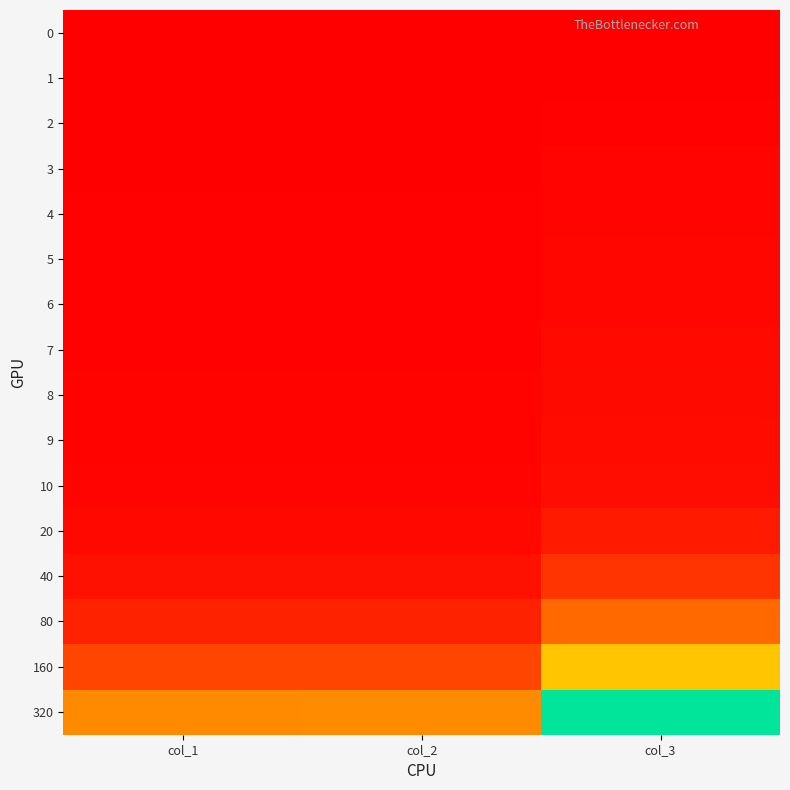

At which category is the sum across all series the highest?

col_3